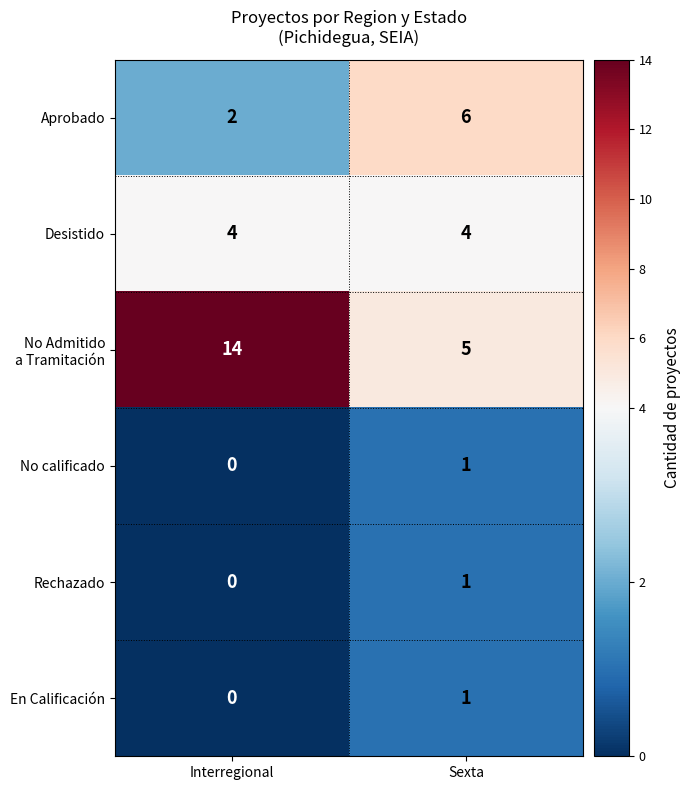

Count the number of data series in this chart.

6